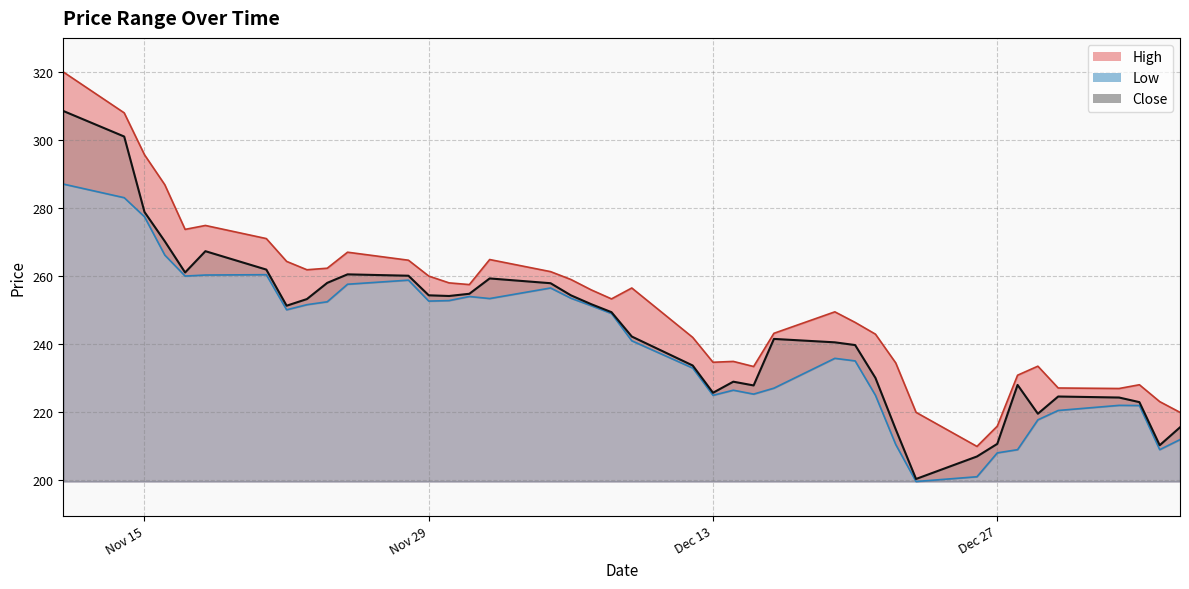

What is the maximum value shown in the chart?

319.9